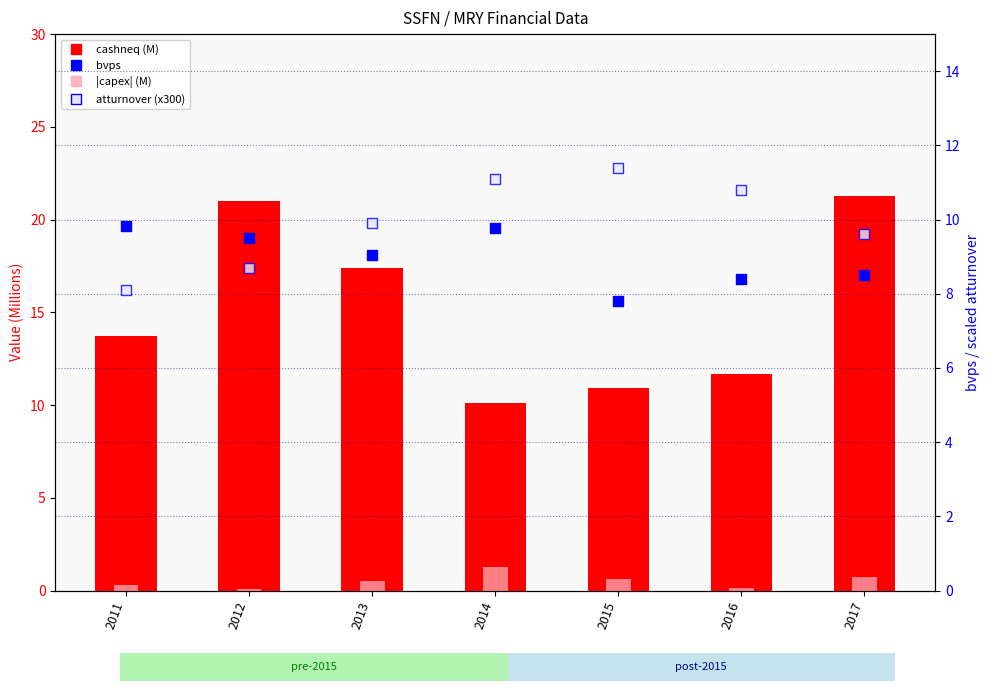

At which category is the sum across all series the highest?

2017